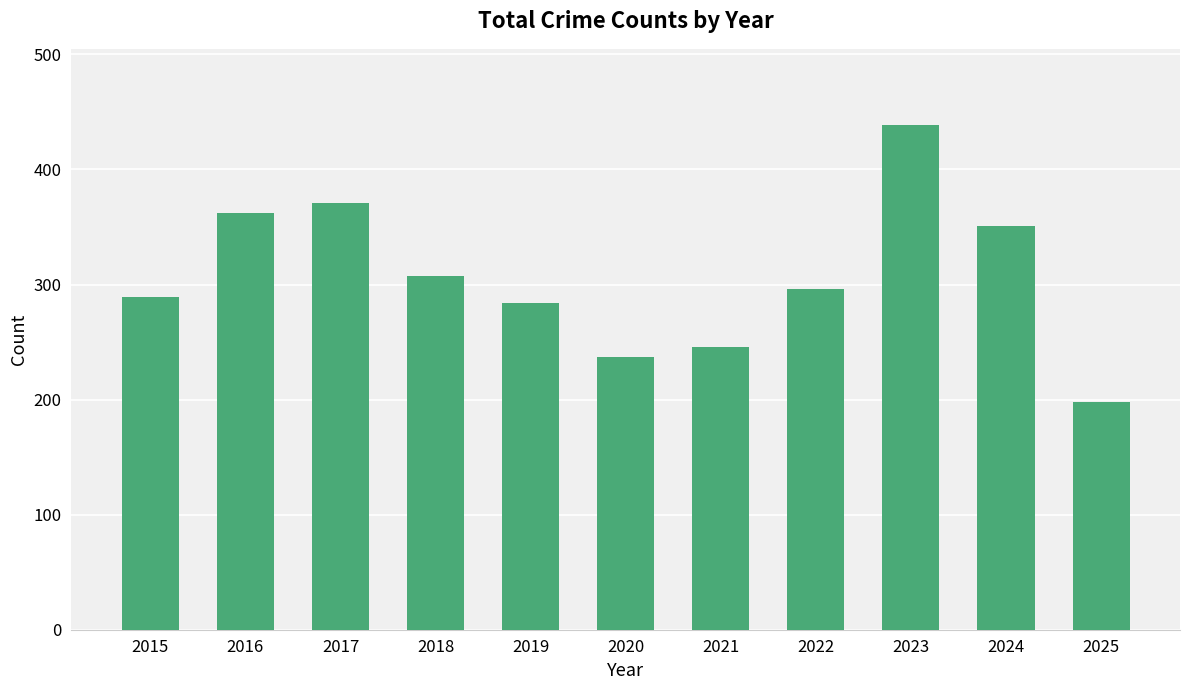

Reading right to left, extract all data points from this chart.

2025=198	2024=351	2023=439	2022=296	2021=246	2020=237	2019=284	2018=307	2017=371	2016=362	2015=289